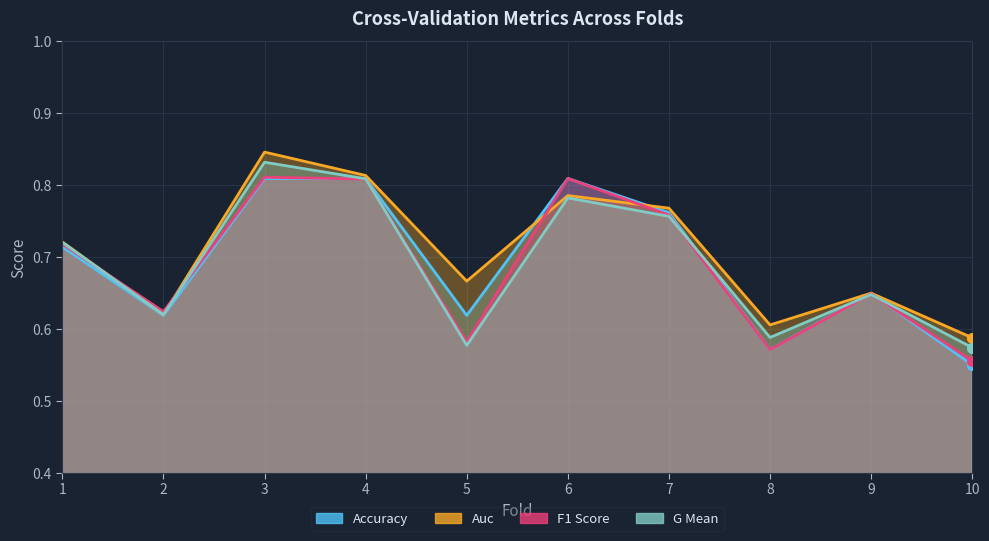

How many times do auc and f1_score cross each other?

4